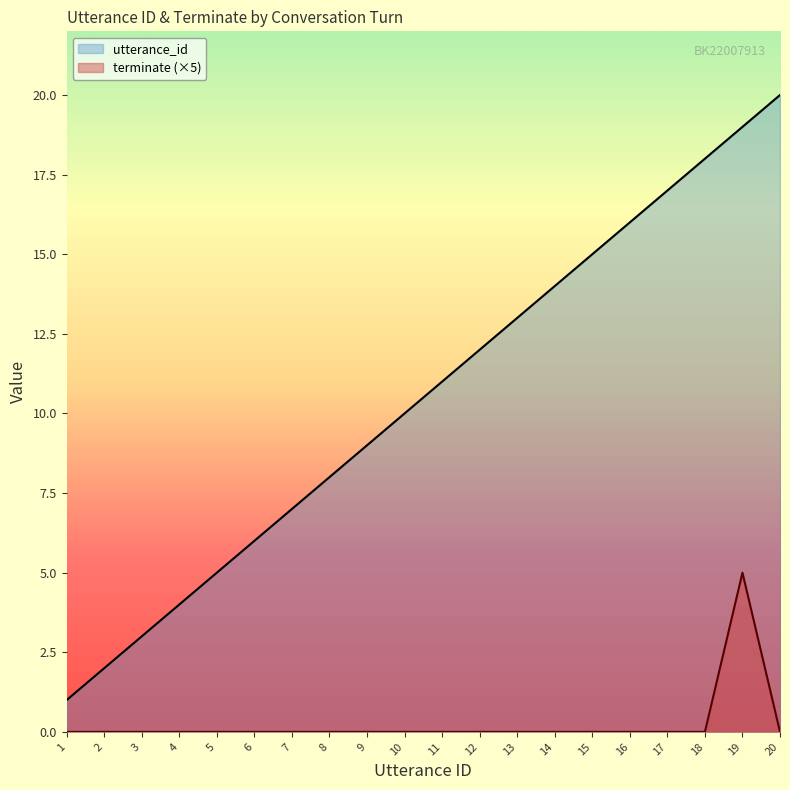

Is it true that utterance_id equals 10 at 6?

False